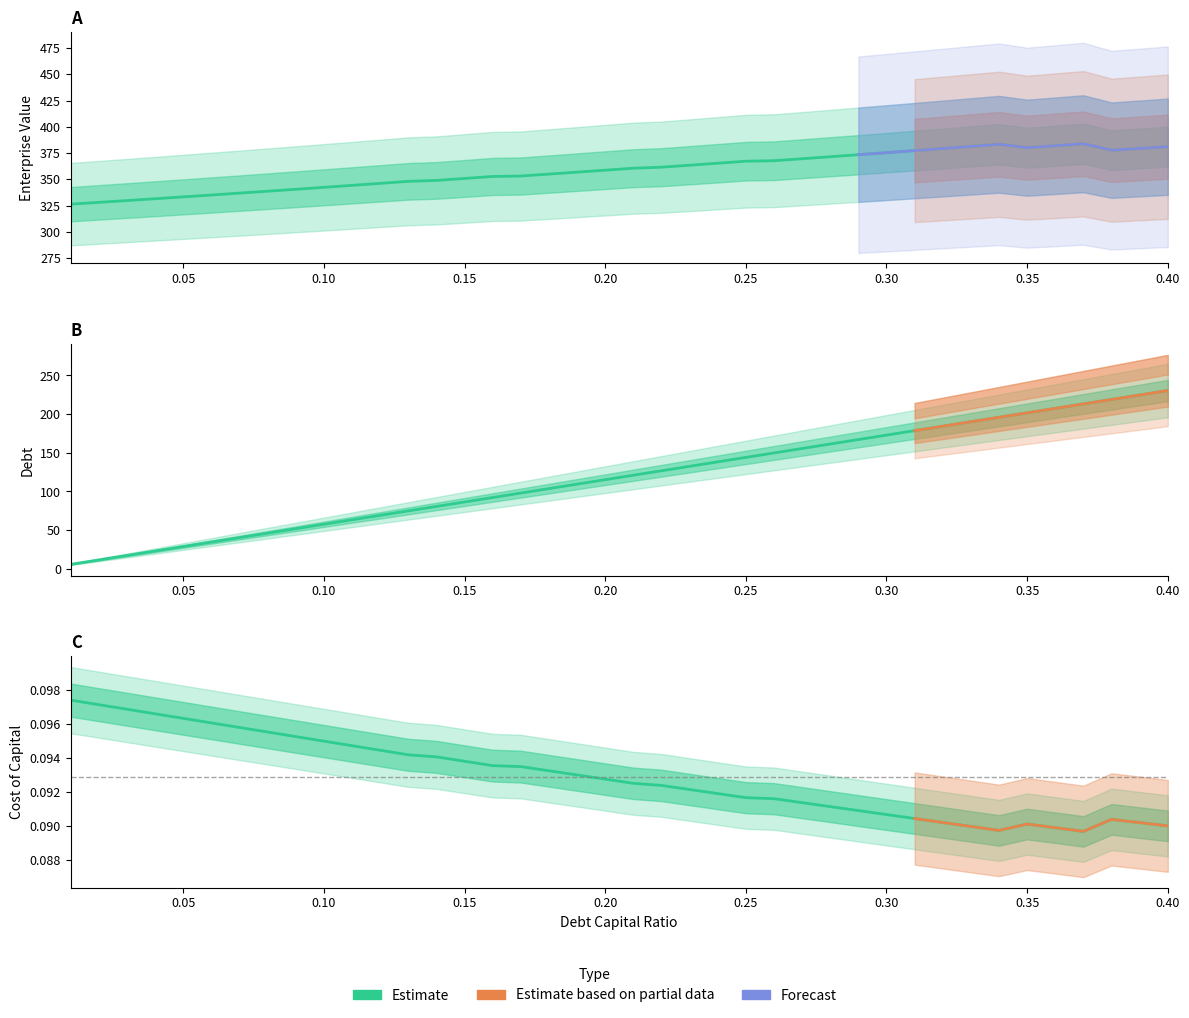

At how many categories does at least one series exceed 93?

40